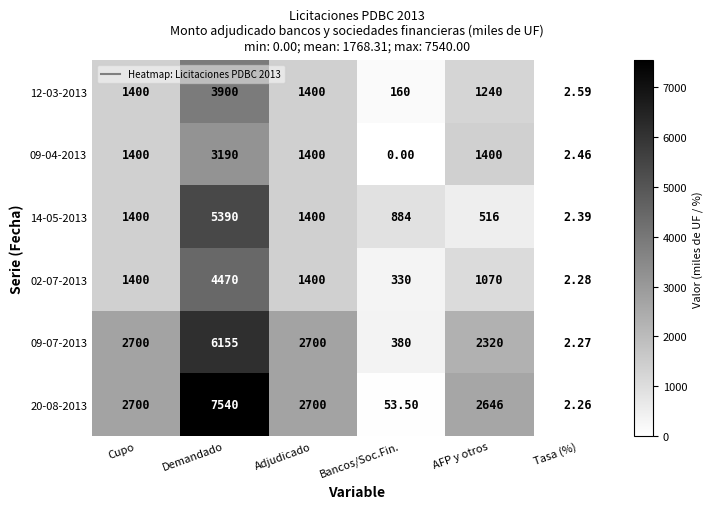

Which series has the largest range (max minus min)?

20-08-2013